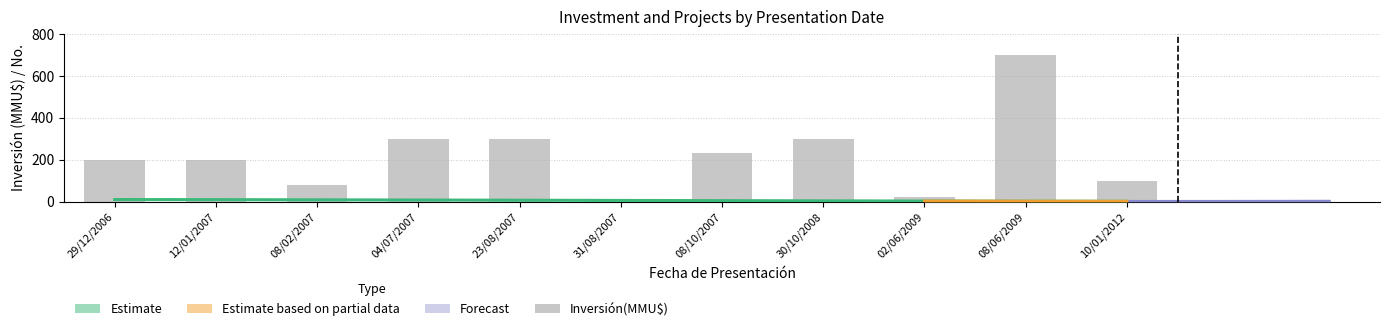

Which has a higher value, 10/01/2012 or 04/07/2007?

04/07/2007